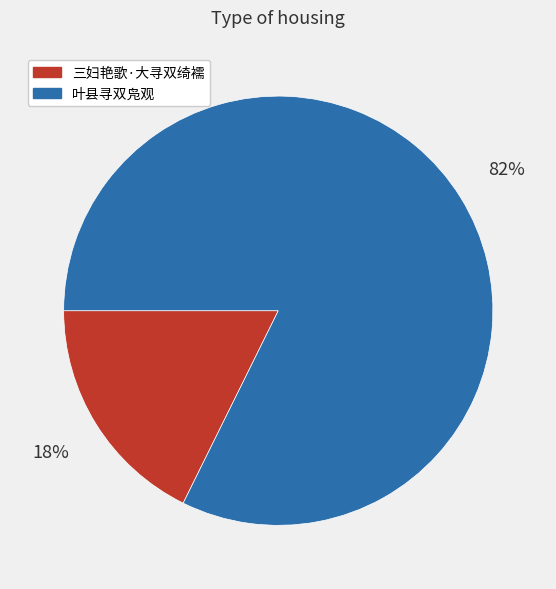

Count the number of slices in the pie.

2